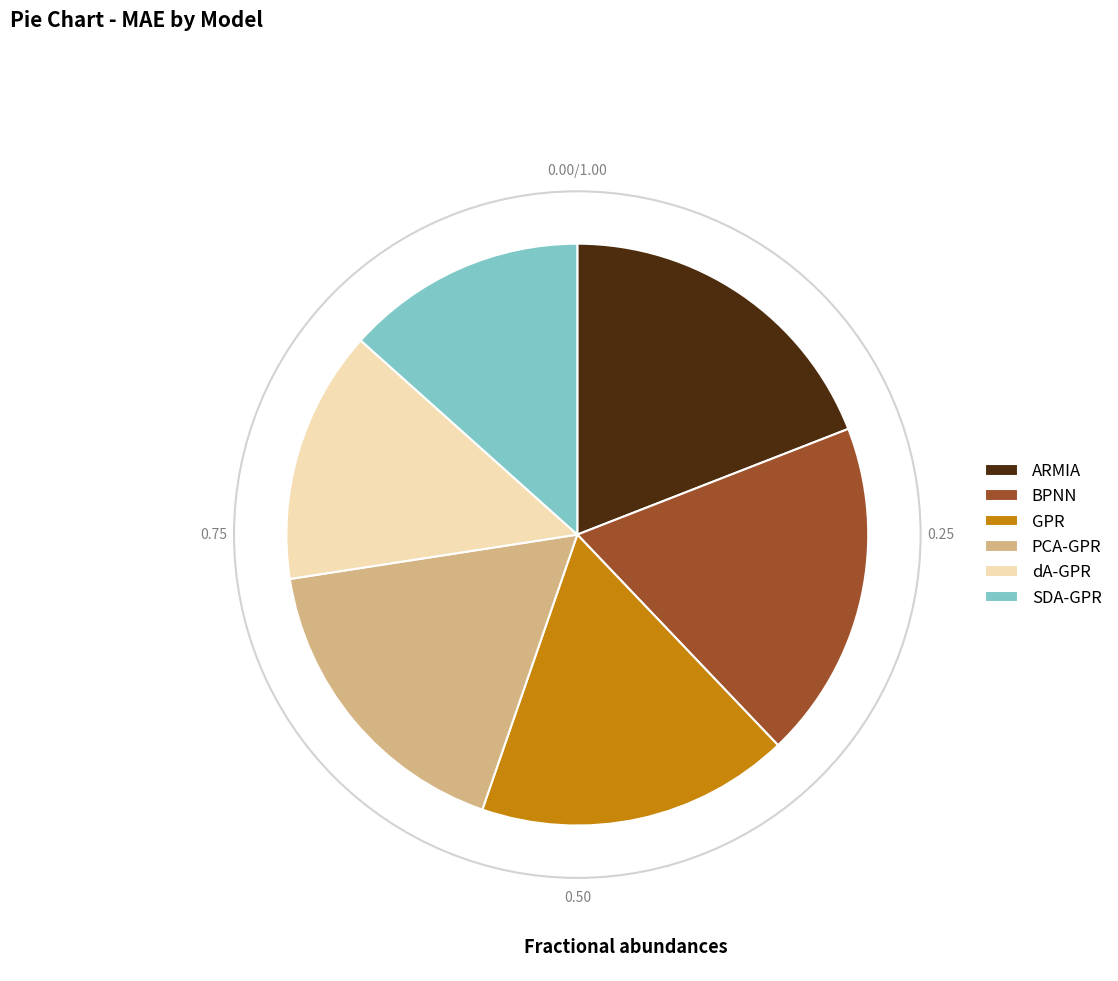

Between GPR and dA-GPR, which is larger?

GPR